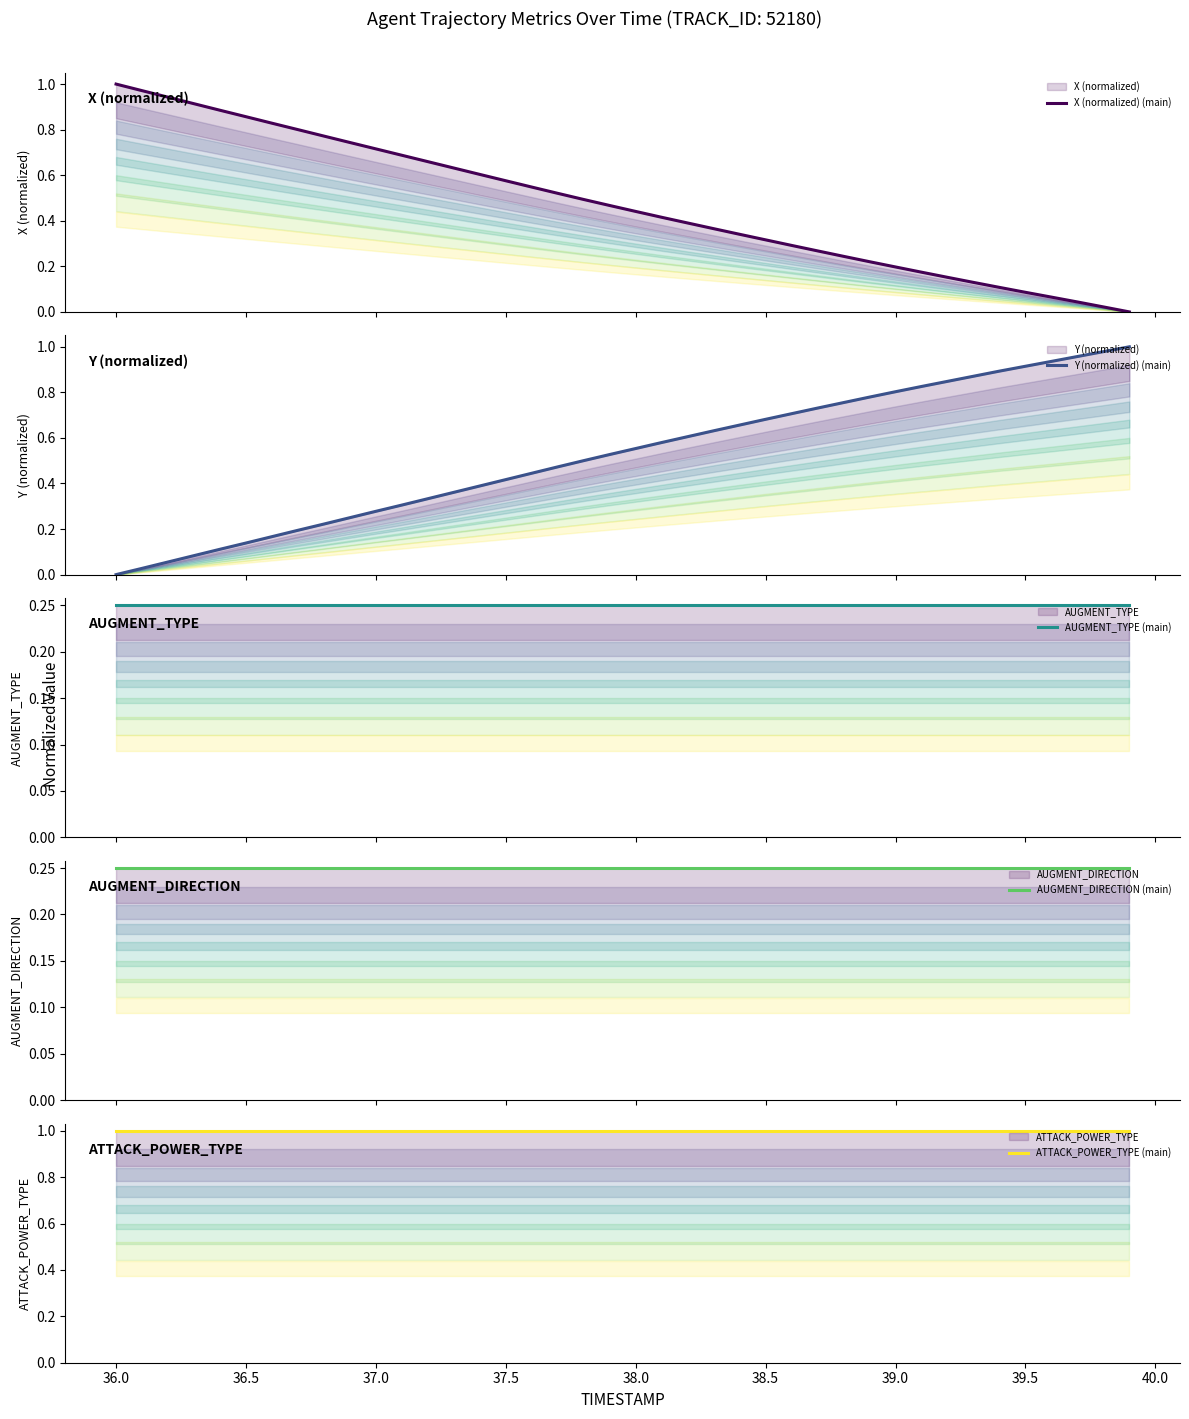

Reading left to right, transcribe all the data shown in this chart.

X (normalized) (main): 1.0	1.0	0.9	0.9	0.9	0.9	0.8	0.8	0.8	0.7	0.7	0.7	0.7	0.6	0.6	0.6	0.5	0.5	0.5	0.5	0.4	0.4	0.4	0.4	0.3	0.3	0.3	0.3	0.2	0.2	0.2	0.2	0.2	0.1	0.1	0.1	0.1	0.0	0.0	0.0
Y (normalized) (main): 0.0	0.0	0.1	0.1	0.1	0.1	0.2	0.2	0.2	0.2	0.3	0.3	0.3	0.4	0.4	0.4	0.4	0.5	0.5	0.5	0.6	0.6	0.6	0.6	0.7	0.7	0.7	0.7	0.8	0.8	0.8	0.8	0.8	0.9	0.9	0.9	0.9	1.0	1.0	1.0
AUGMENT_TYPE (main): 0.2	0.2	0.2	0.2	0.2	0.2	0.2	0.2	0.2	0.2	0.2	0.2	0.2	0.2	0.2	0.2	0.2	0.2	0.2	0.2	0.2	0.2	0.2	0.2	0.2	0.2	0.2	0.2	0.2	0.2	0.2	0.2	0.2	0.2	0.2	0.2	0.2	0.2	0.2	0.2
AUGMENT_DIRECTION (main): 0.2	0.2	0.2	0.2	0.2	0.2	0.2	0.2	0.2	0.2	0.2	0.2	0.2	0.2	0.2	0.2	0.2	0.2	0.2	0.2	0.2	0.2	0.2	0.2	0.2	0.2	0.2	0.2	0.2	0.2	0.2	0.2	0.2	0.2	0.2	0.2	0.2	0.2	0.2	0.2
ATTACK_POWER_TYPE (main): 1.0	1.0	1.0	1.0	1.0	1.0	1.0	1.0	1.0	1.0	1.0	1.0	1.0	1.0	1.0	1.0	1.0	1.0	1.0	1.0	1.0	1.0	1.0	1.0	1.0	1.0	1.0	1.0	1.0	1.0	1.0	1.0	1.0	1.0	1.0	1.0	1.0	1.0	1.0	1.0